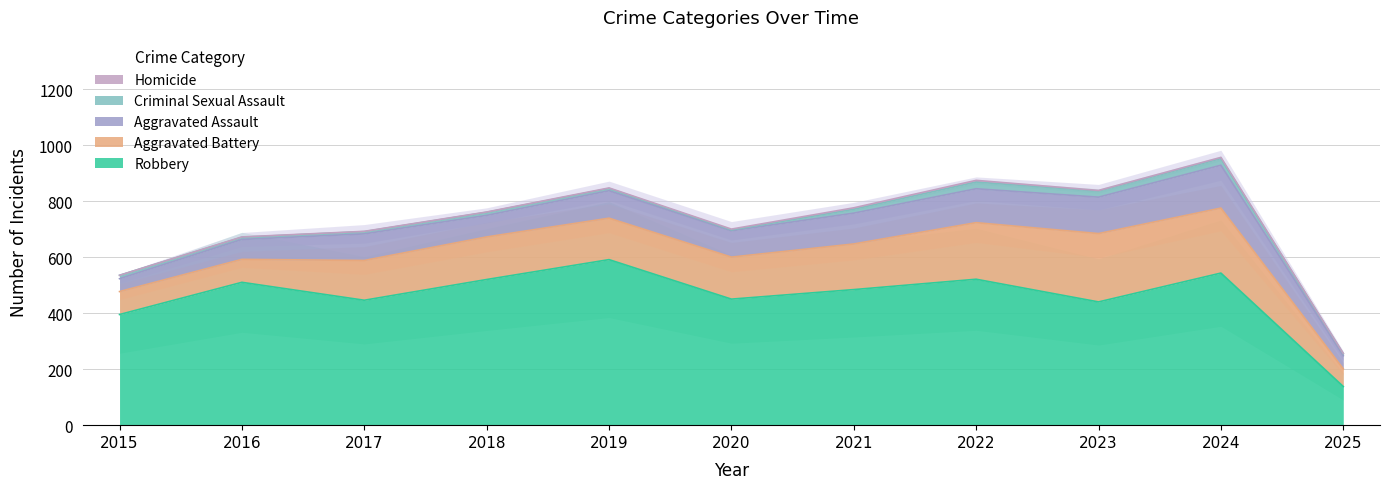

Where is Robbery nearest to the value 364?

2015